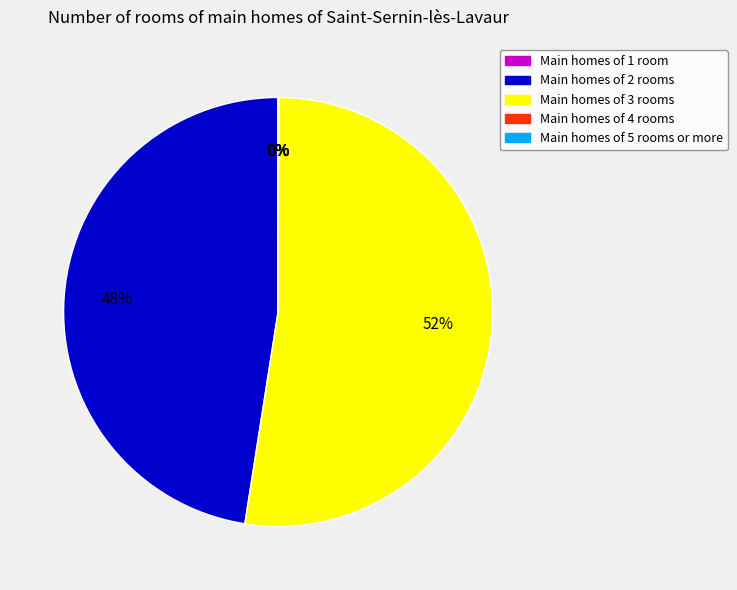

To the nearest percent, what is the average slice percentage?

20%